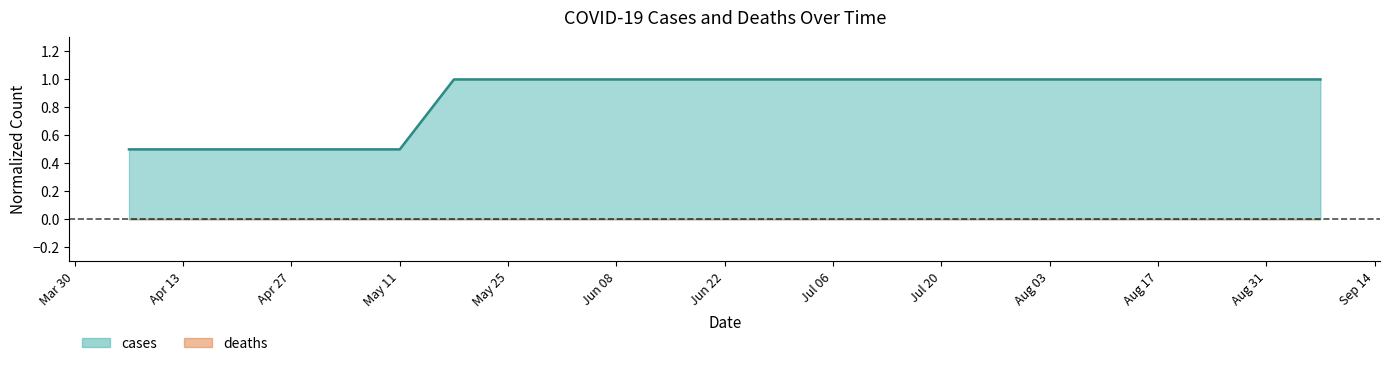

How many data points are less than 1?

6